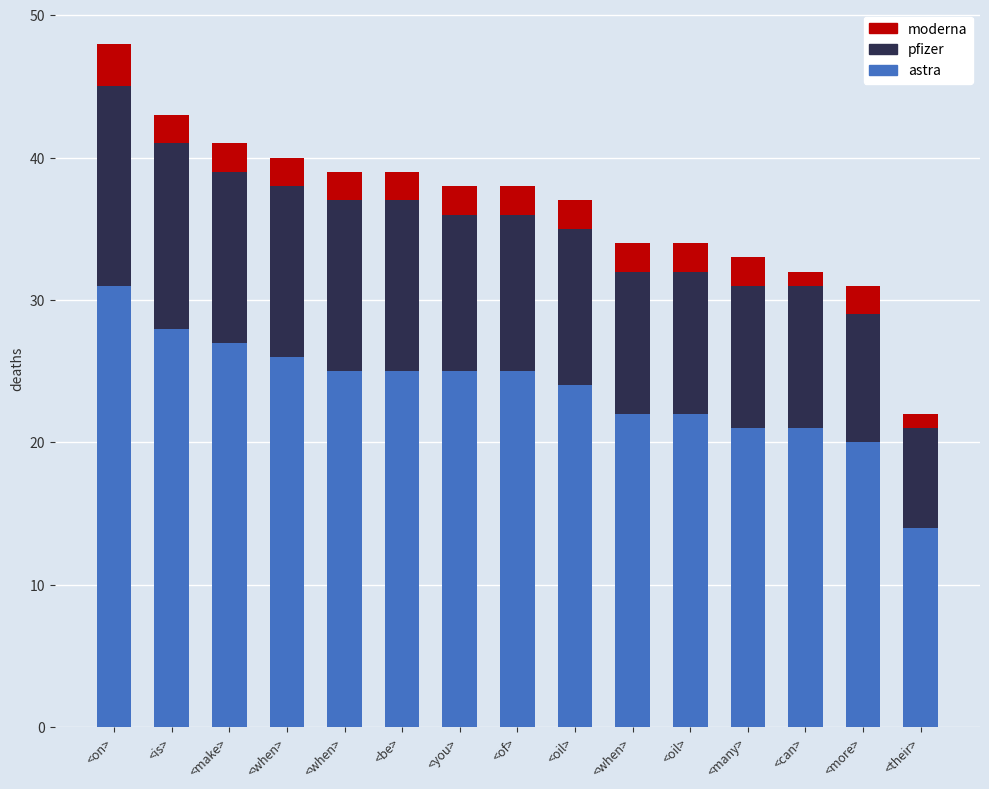

The pfizer series shows 7 at <can>. True or false?

False